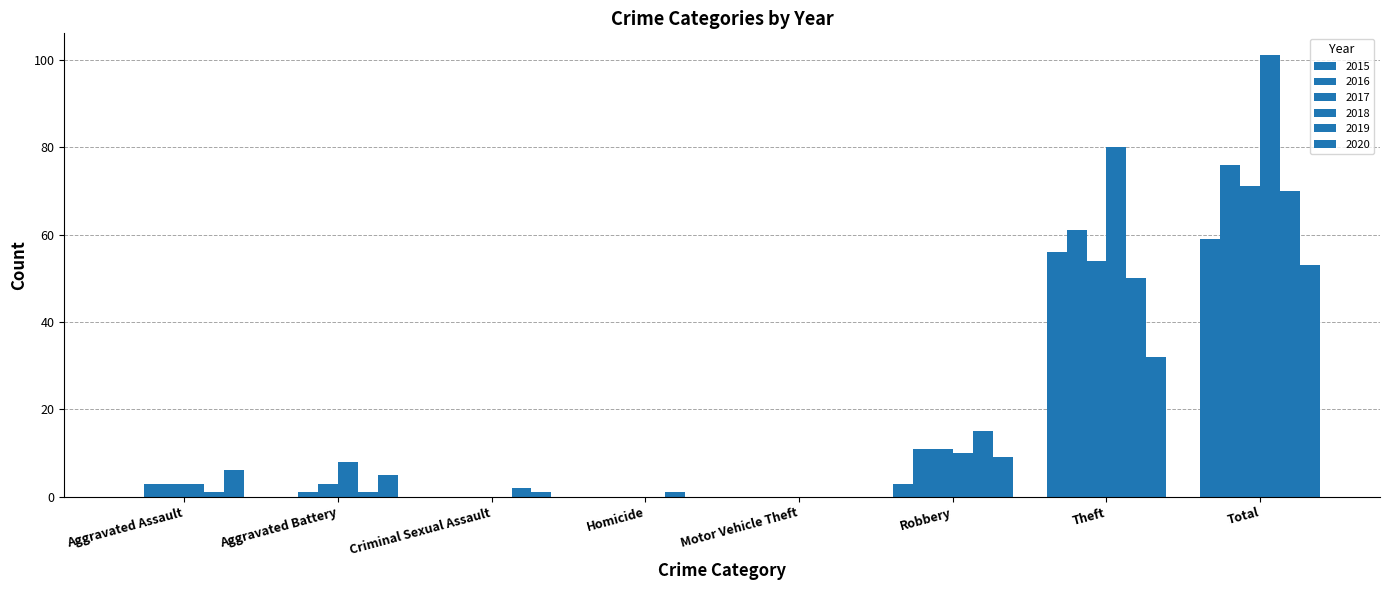

What is the difference between the second highest and minimum values in the 2016 series?

61